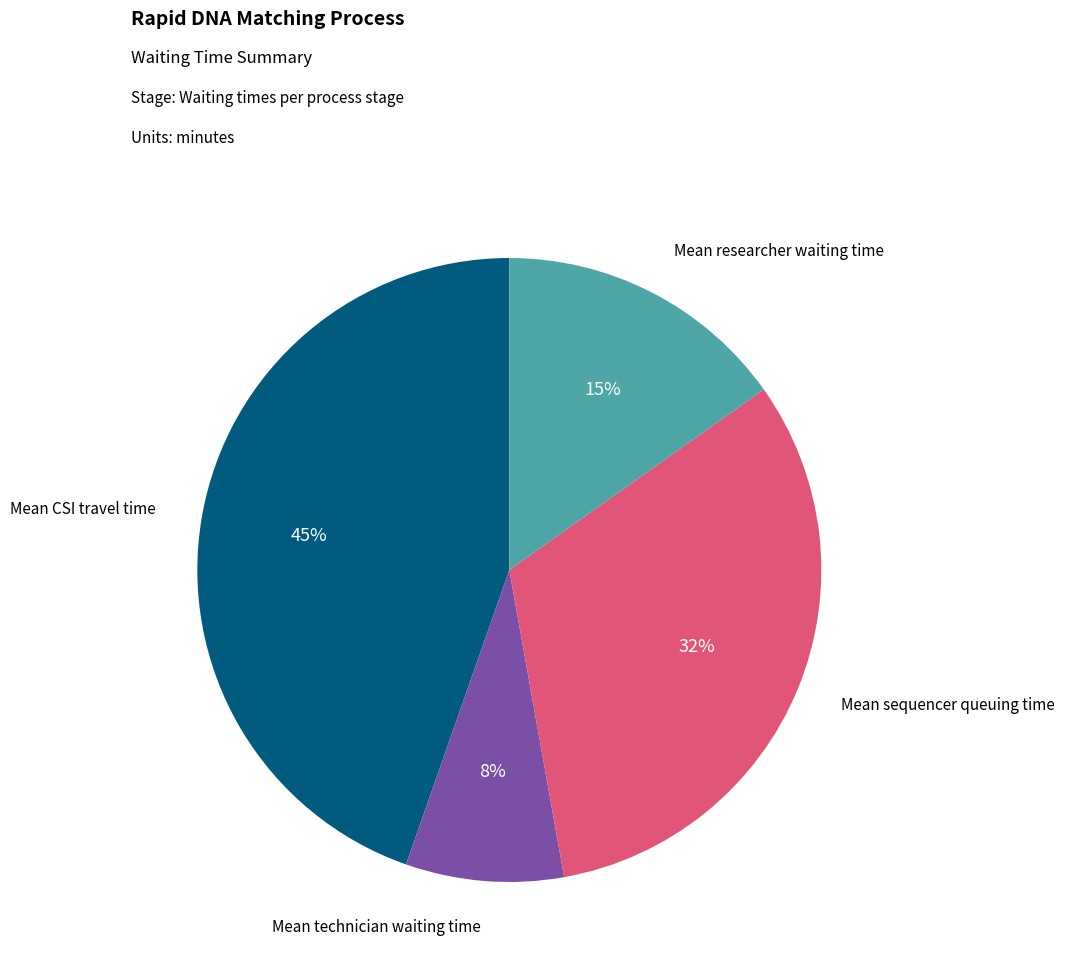

Is there a majority slice in this chart?

No